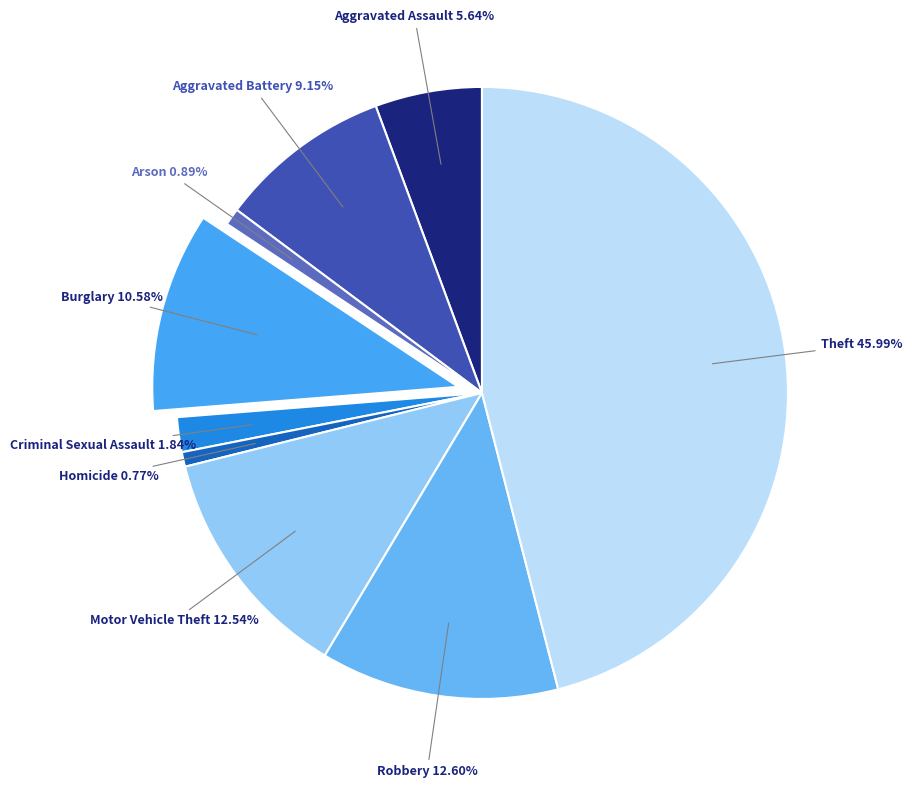

True or false: Aggravated Assault accounts for 6% of the total.

True